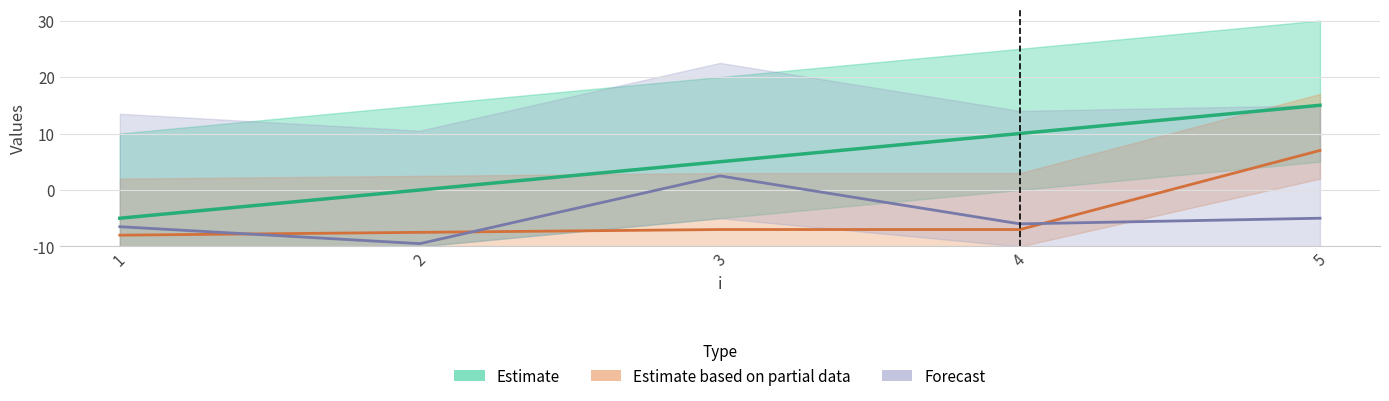

The Forecast series shows 7 at 1. True or false?

True